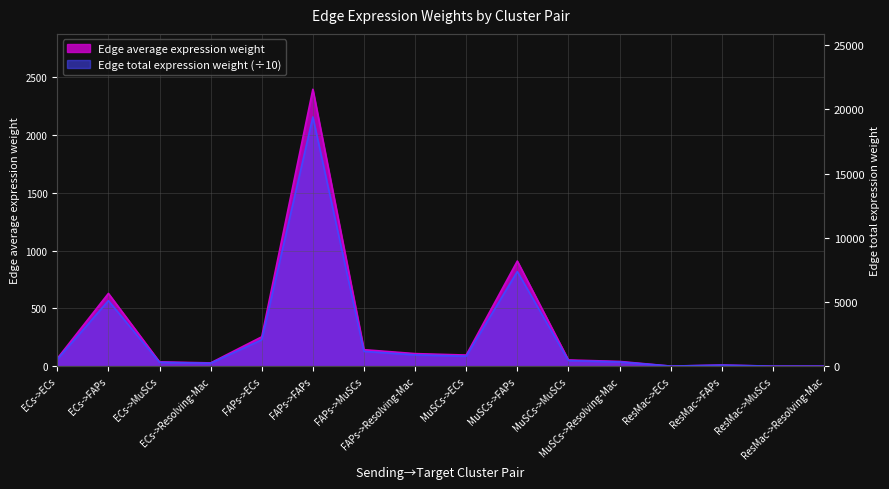

Which category has the lowest value in the Edge total expression weight series?

ResMac->Resolving-Mac